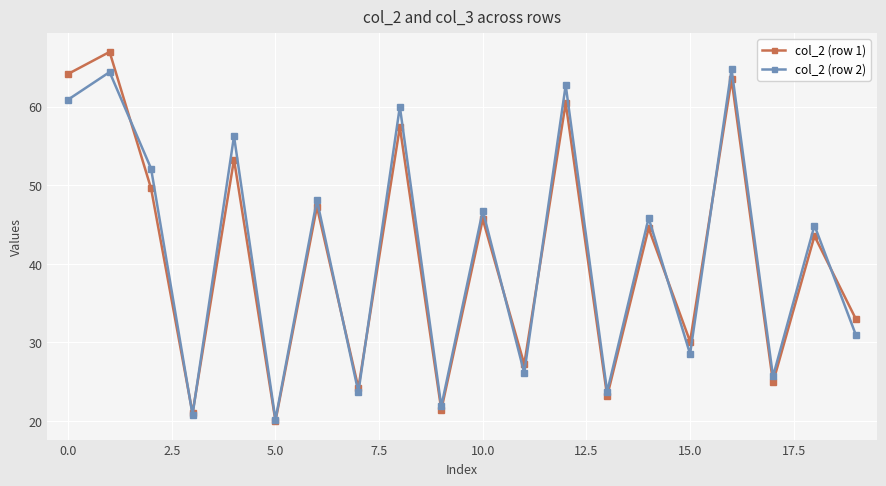

What is the highest value of the col_2 (row 1) series?

67.0